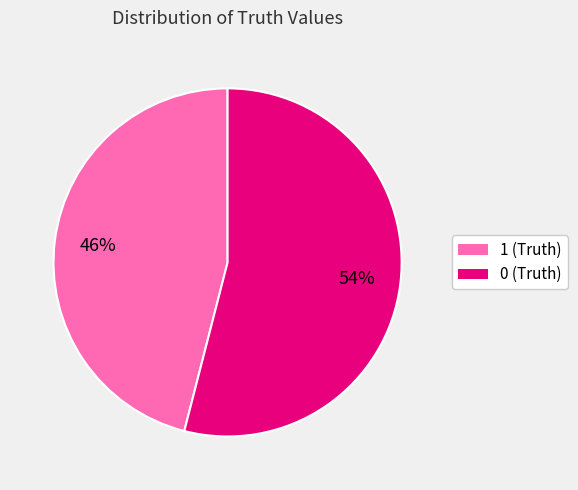

Combined, do 0 (Truth) and 1 (Truth) account for over 50%?

Yes